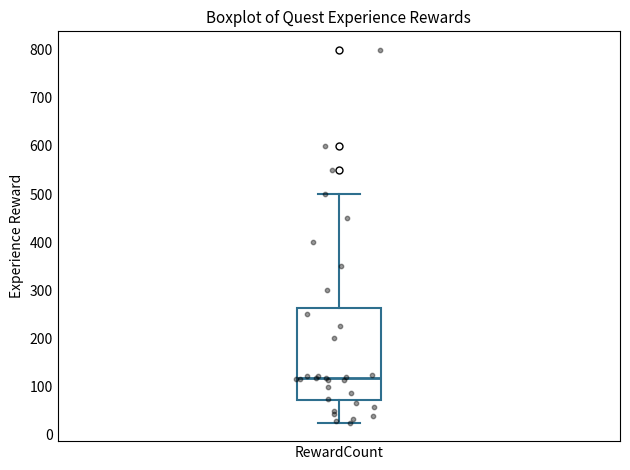

Transcribe this box plot: give where the median line is, the range the box spans, and where the two whiskers end, as read against the y-axis. The values are not printed on the chart, so give them approximately, as read against the axis.

median 120, box 70 to 260, whiskers 20 to 500